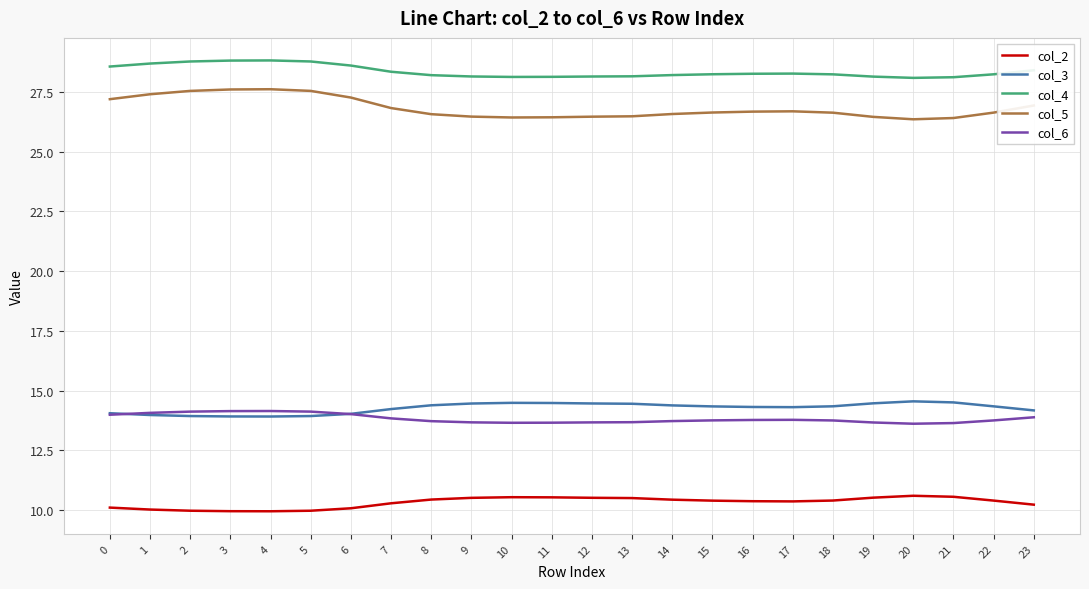

What is the minimum value for col_5?

26.4